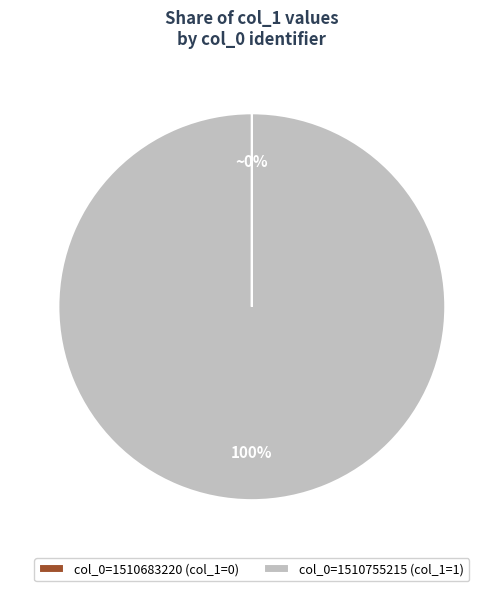

What percentage is the col_0=1510755215 slice, to the nearest percent?

100%